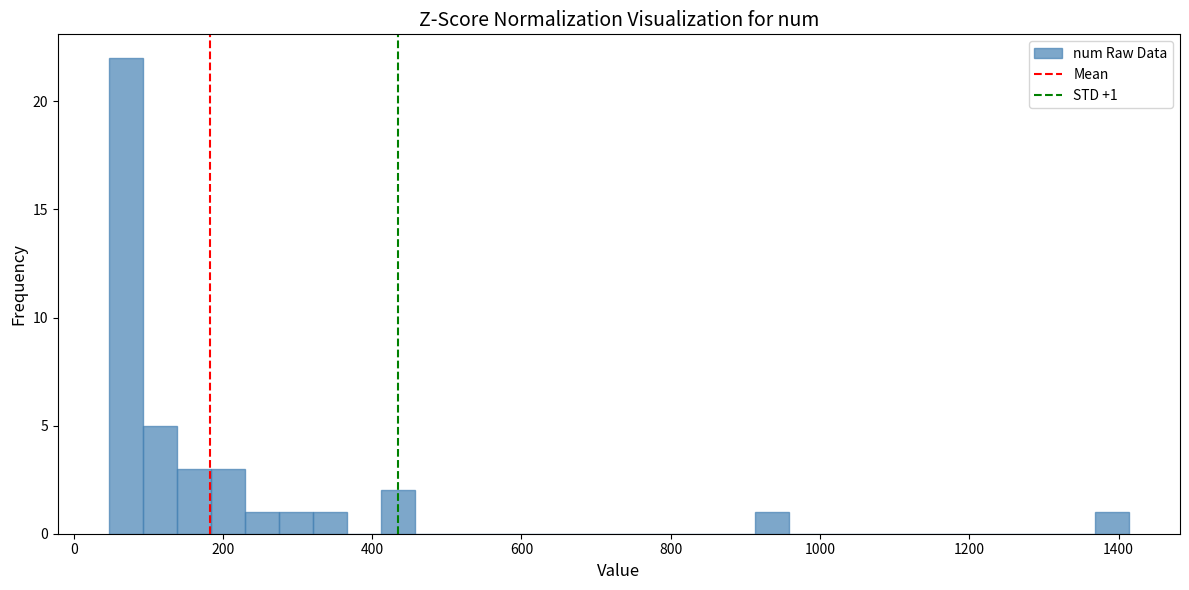

Read against the x-axis, roughly where is the centre of the tallest bar?

60